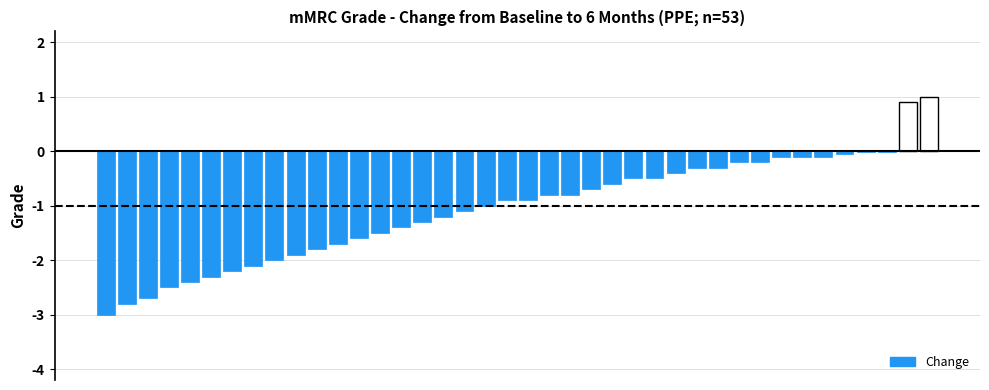

What is the greatest value displayed?

1.0